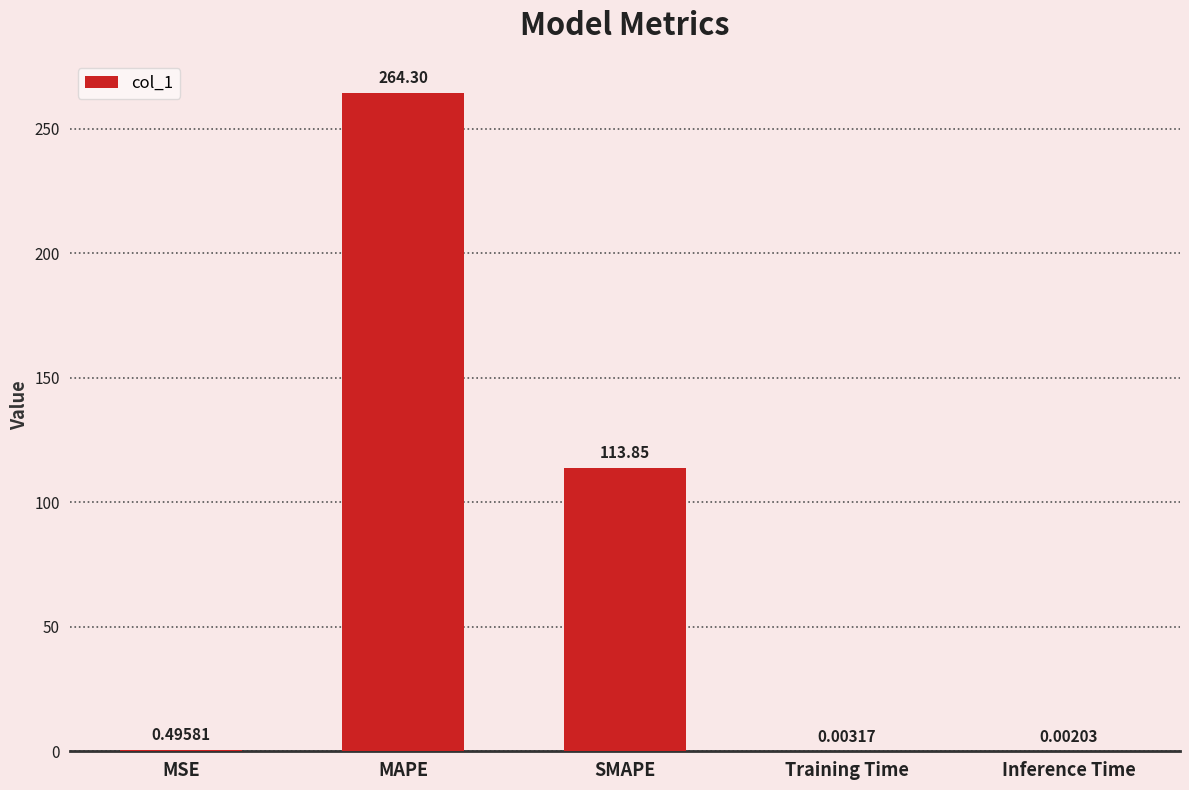

Which has a higher value, MAPE or MSE?

MAPE